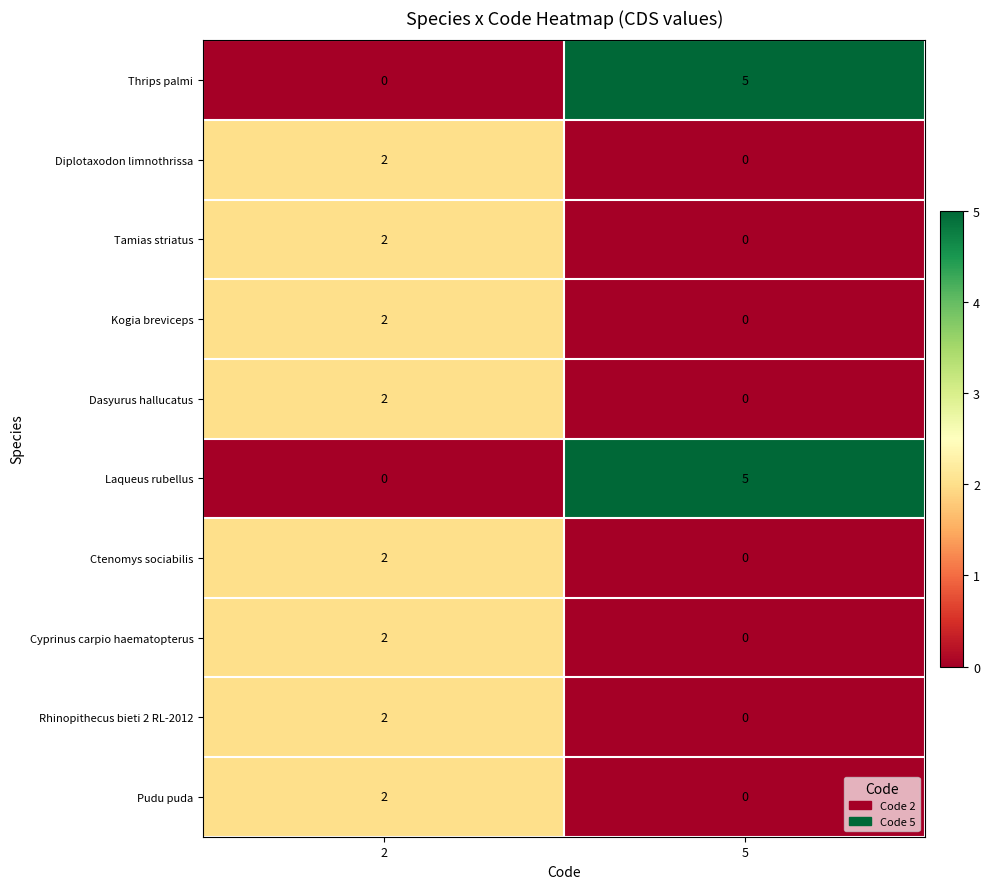

What is the difference between the maximum and minimum values in the Thrips palmi series?

5